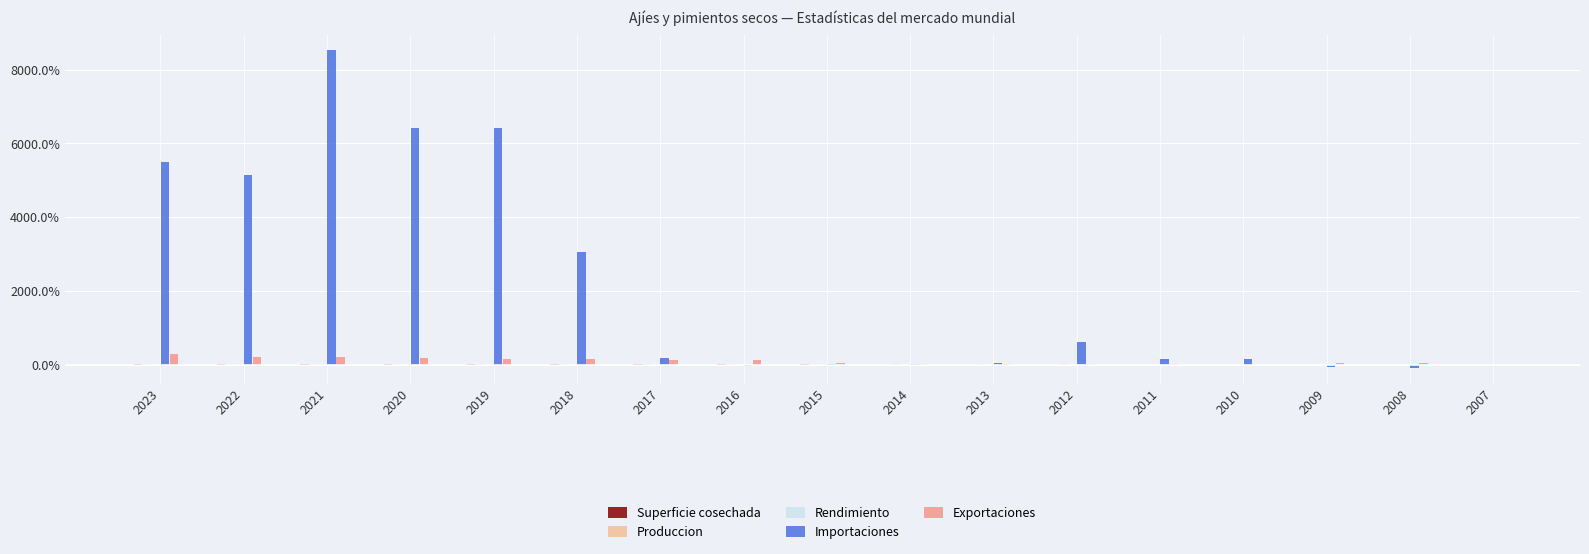

At which category is the sum across all series the highest?

2021